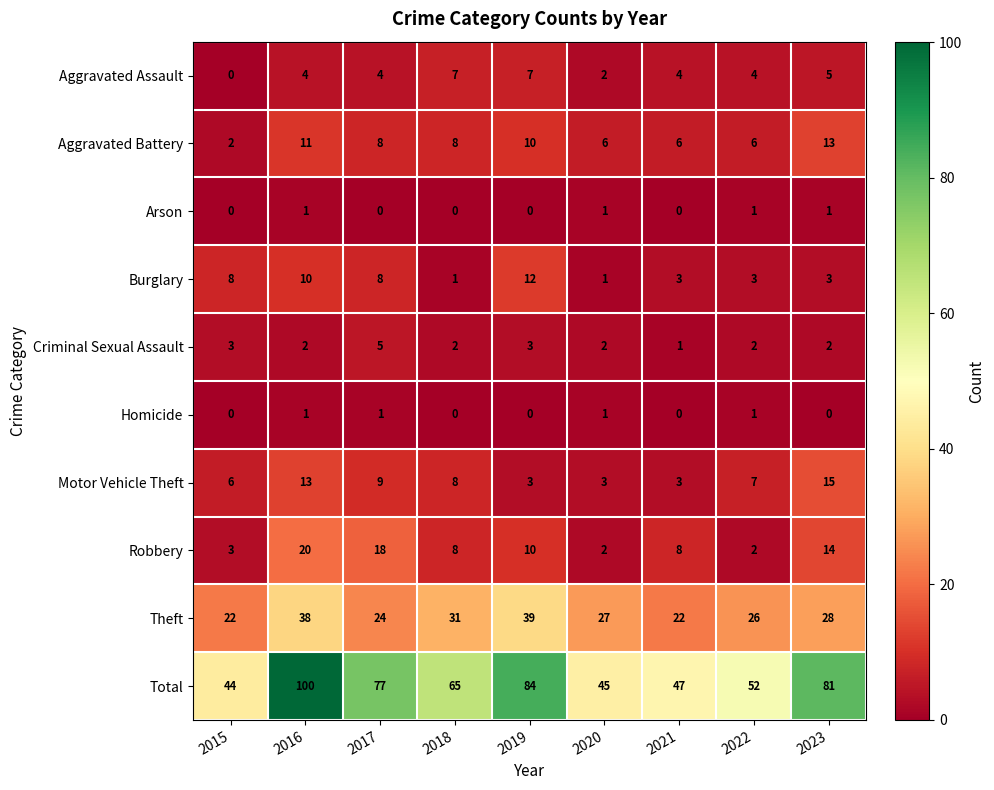

At which category is the sum across all series the highest?

2016